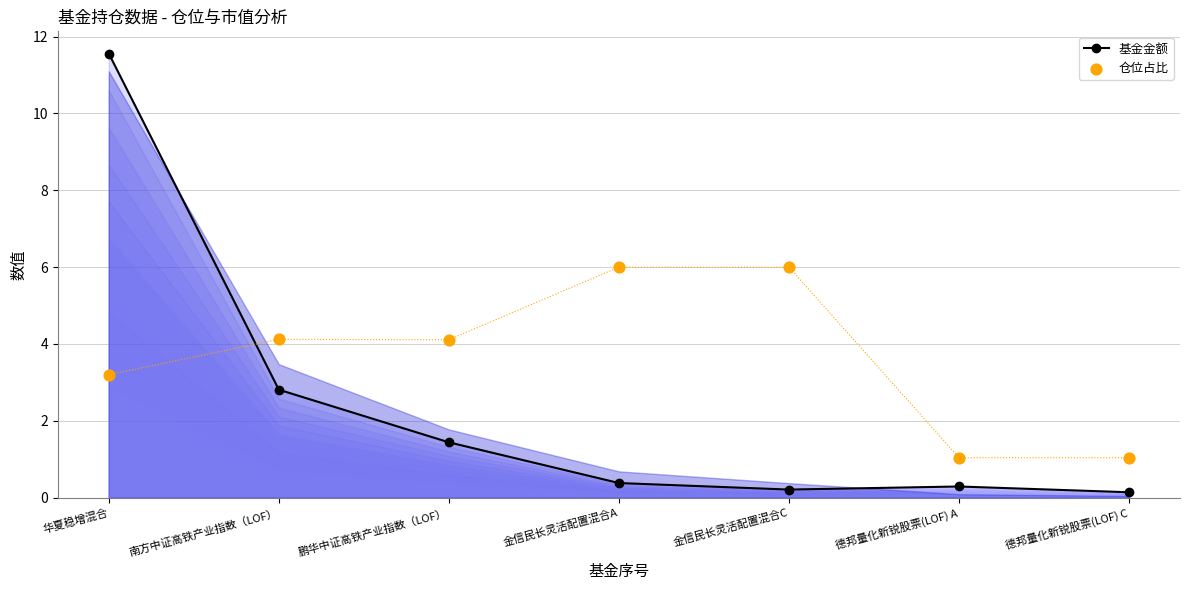

At which category is the sum across all series the highest?

华夏稳增混合